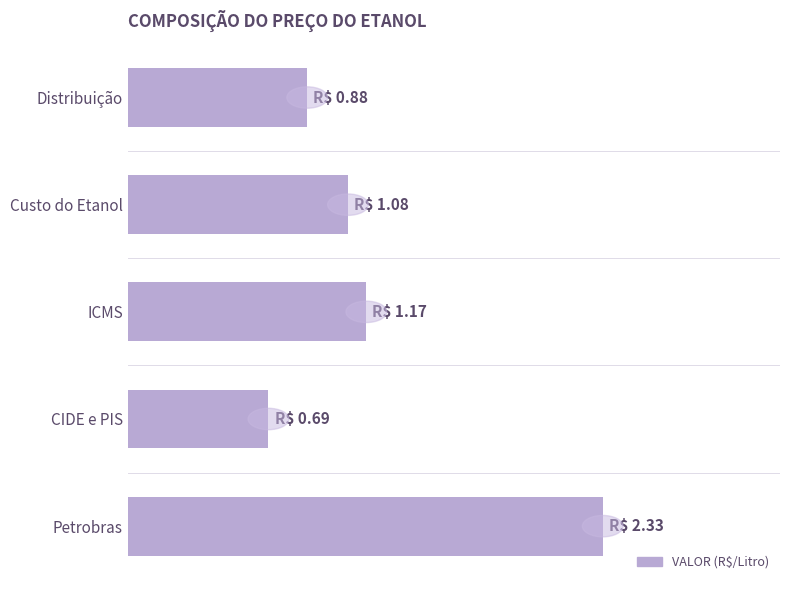

What is the difference between the maximum and second lowest values?

1.5